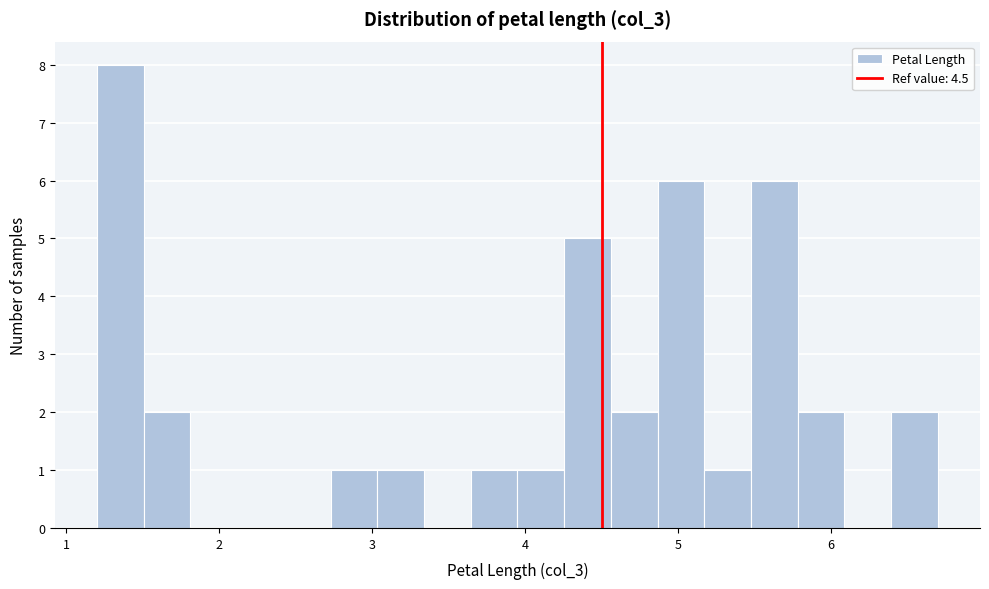

Read against the x-axis, roughly where is the centre of the tallest bar?

1.4